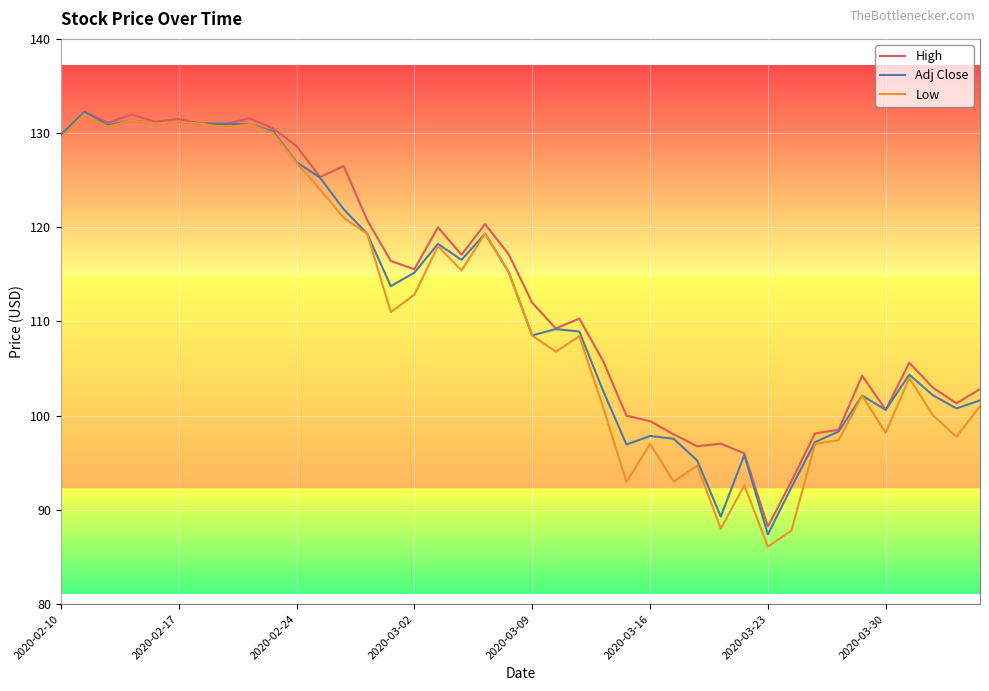

What is the average value of the Low series?

111.1